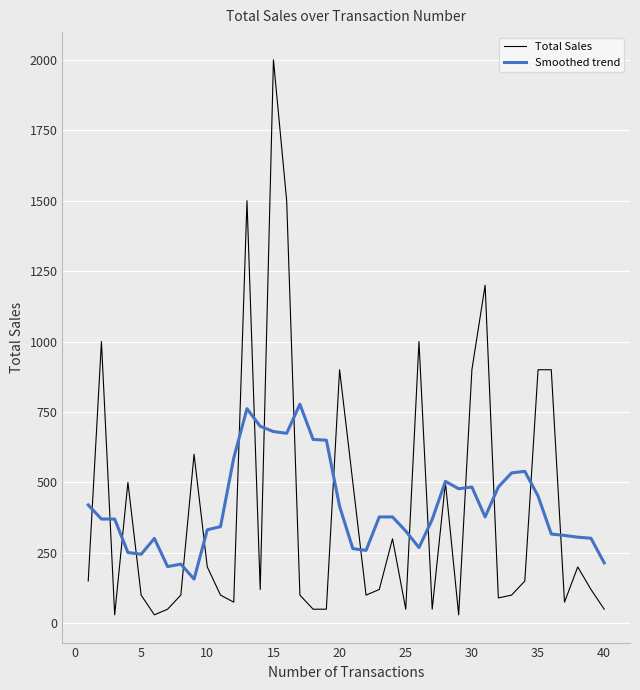

How many values in the Smoothed trend series are below 377?

20